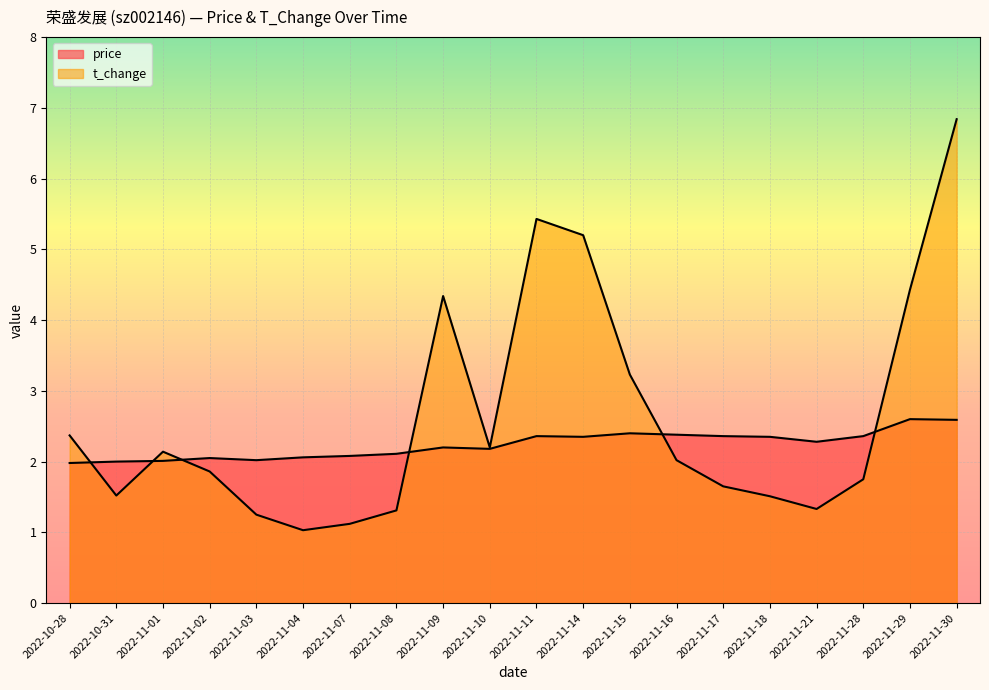

True or false: price and t_change cross at least once.

True